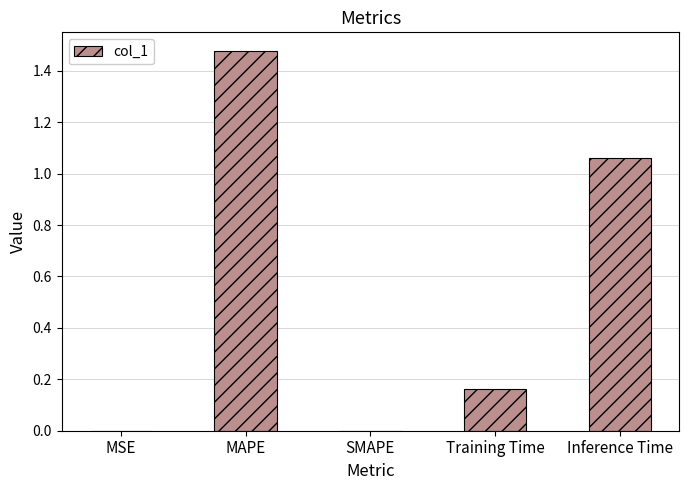

The chart shows a value of 0.1 at Training Time. True or false?

False